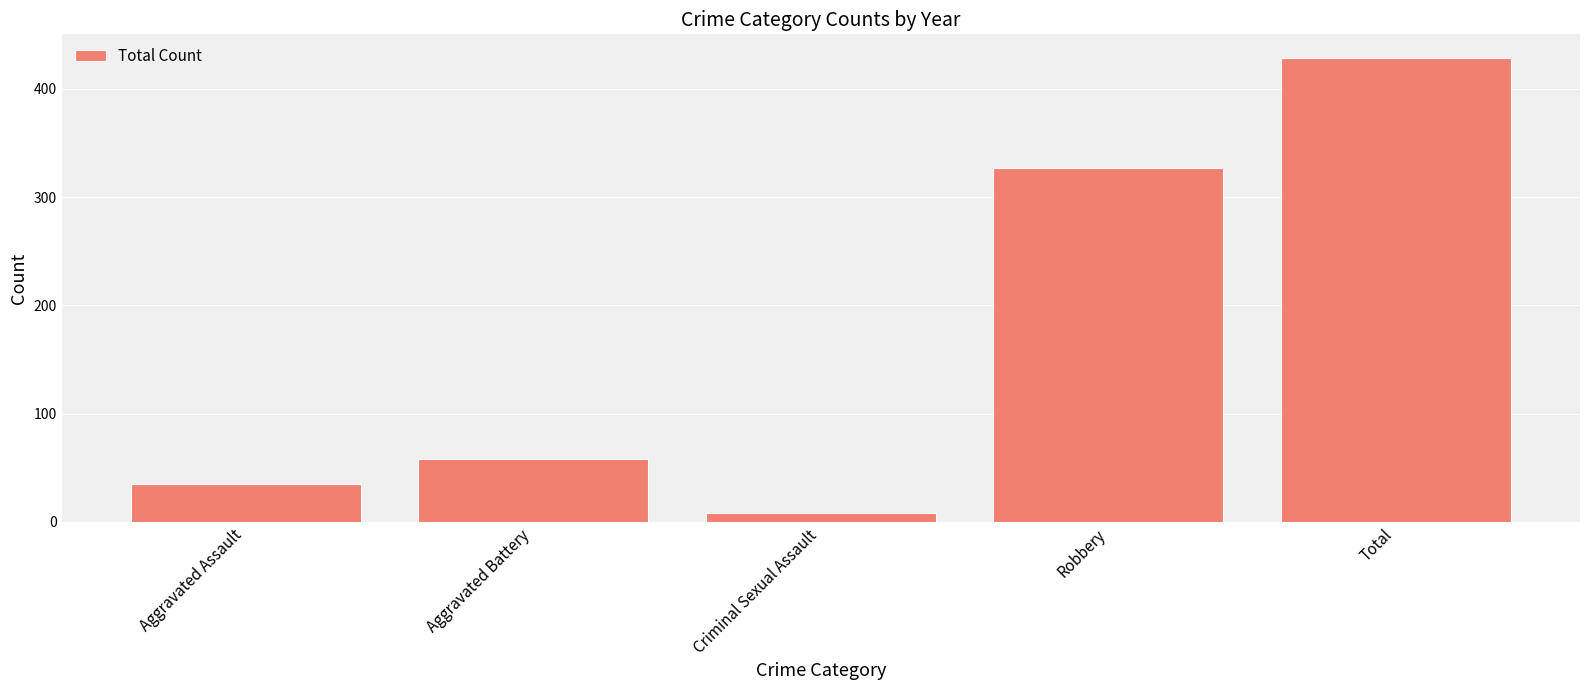

What is the maximum value shown in the chart?

429